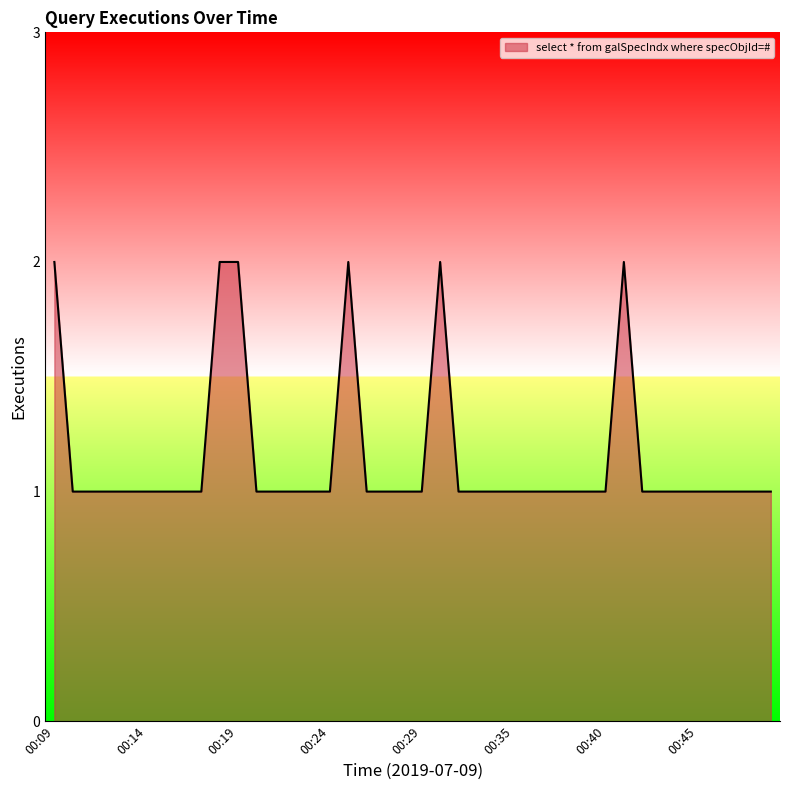

Reading right to left, extract all data points from this chart.

1	1	1	1	1	1	1	1	2	1	1	1	1	1	1	1	1	1	2	1	1	1	1	2	1	1	1	1	1	2	2	1	1	1	1	1	1	1	1	2